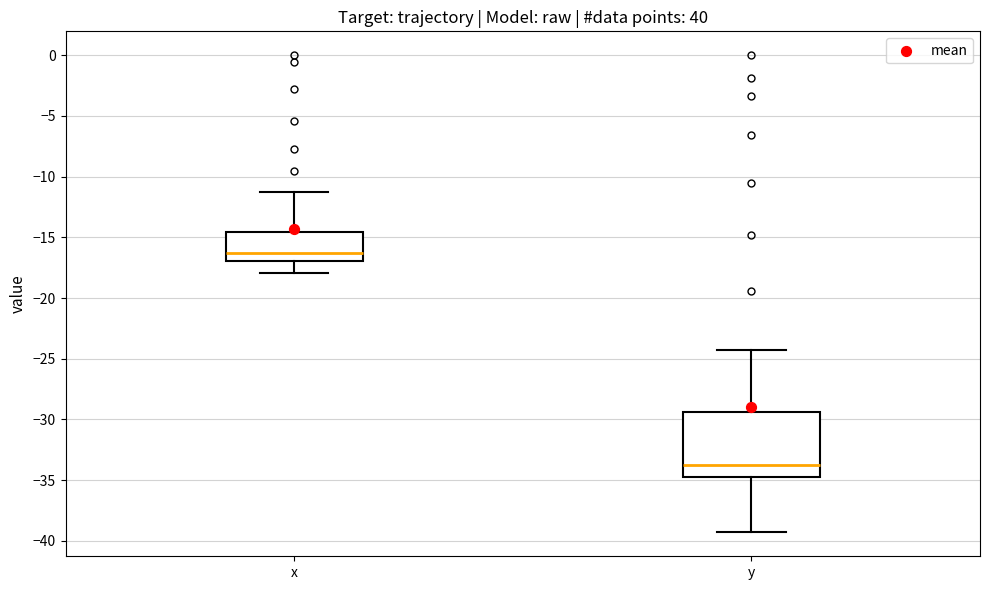

Where does the upper whisker of the box for x end on the y-axis? The values are not printed on the chart, so give them approximately, as read against the axis.

-11.5